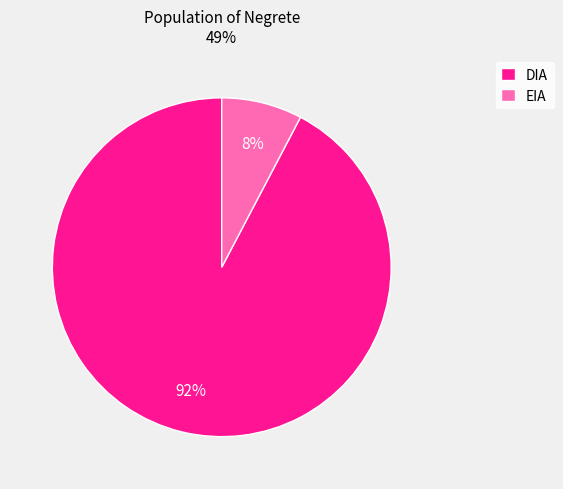

To the nearest percent, what portion does EIA represent?

8%